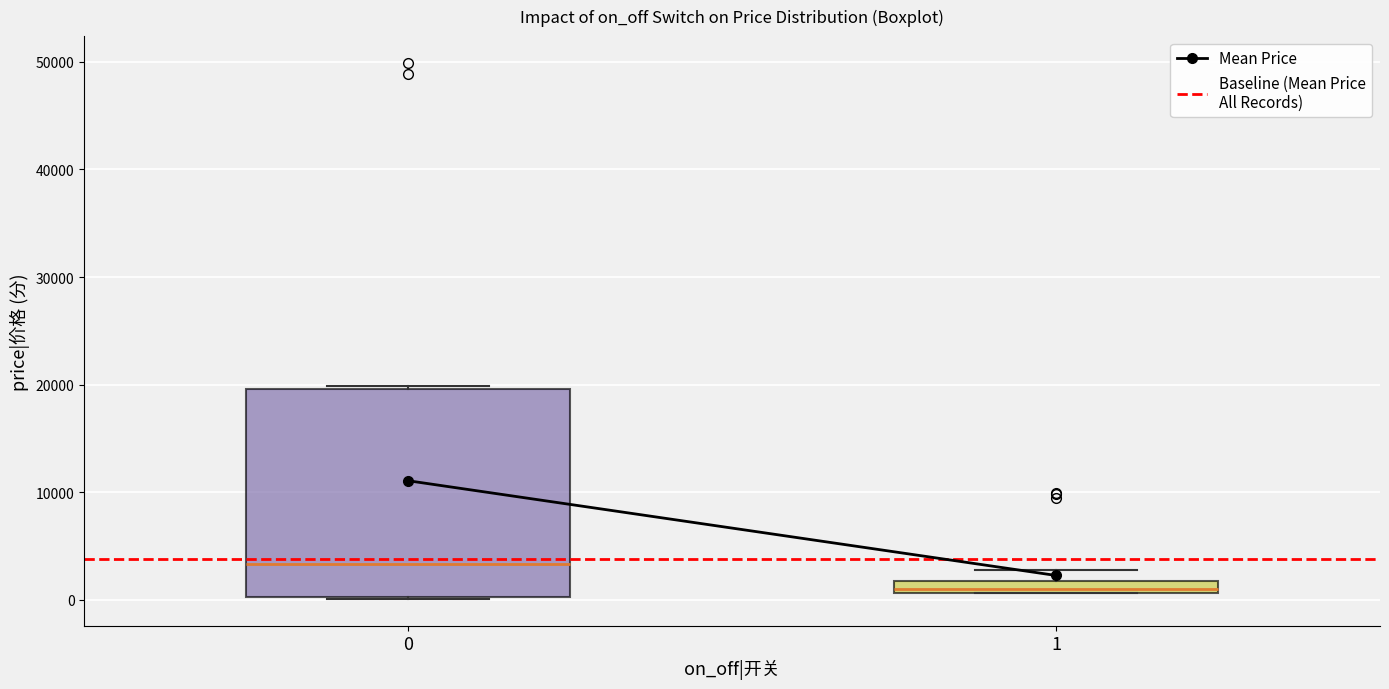

Comparing the boxes themselves (not the whiskers), which one is the tallest?

0